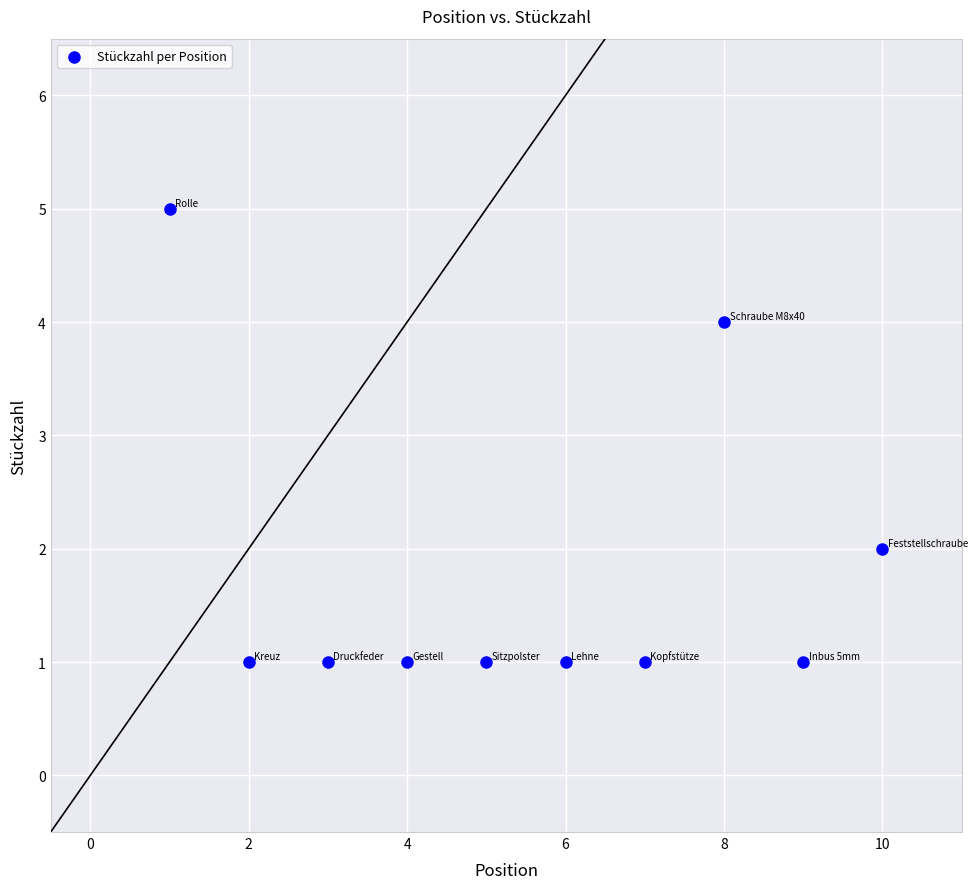

What is the range of Y values (max minus min)?

4